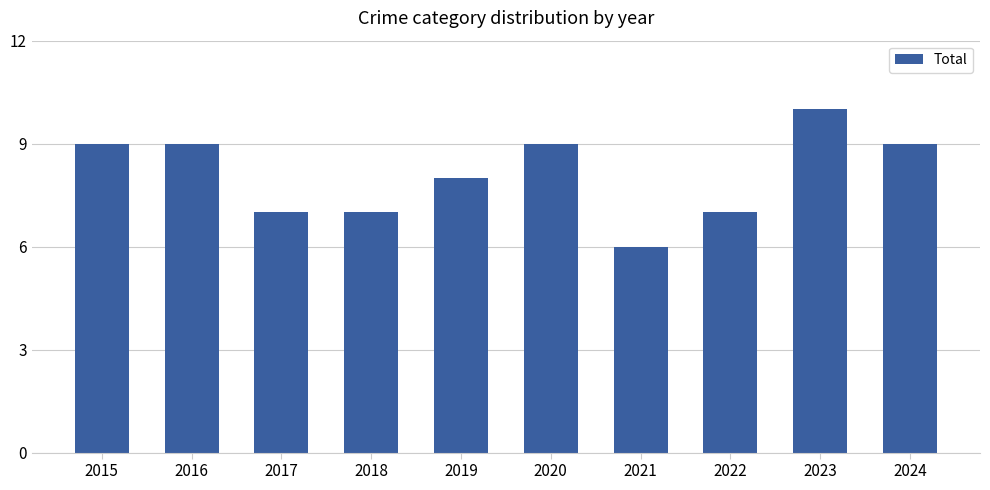

What is the sum of all values?

81